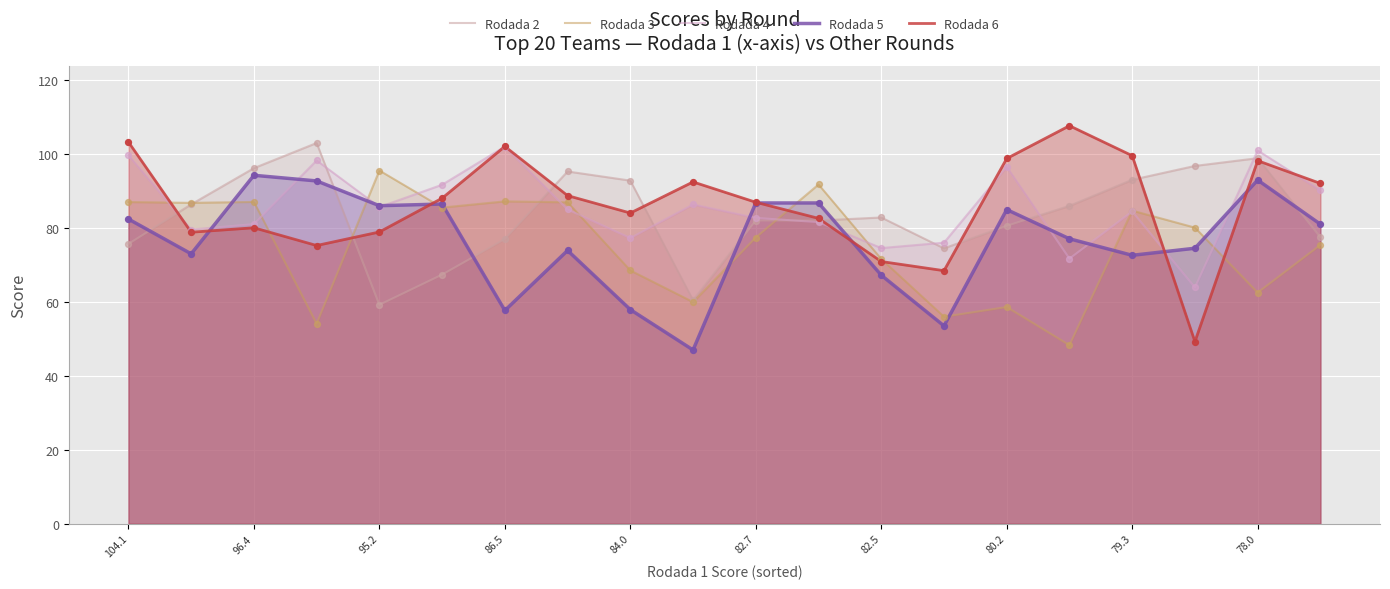

Which series contains the lowest Y value?

Rodada 5